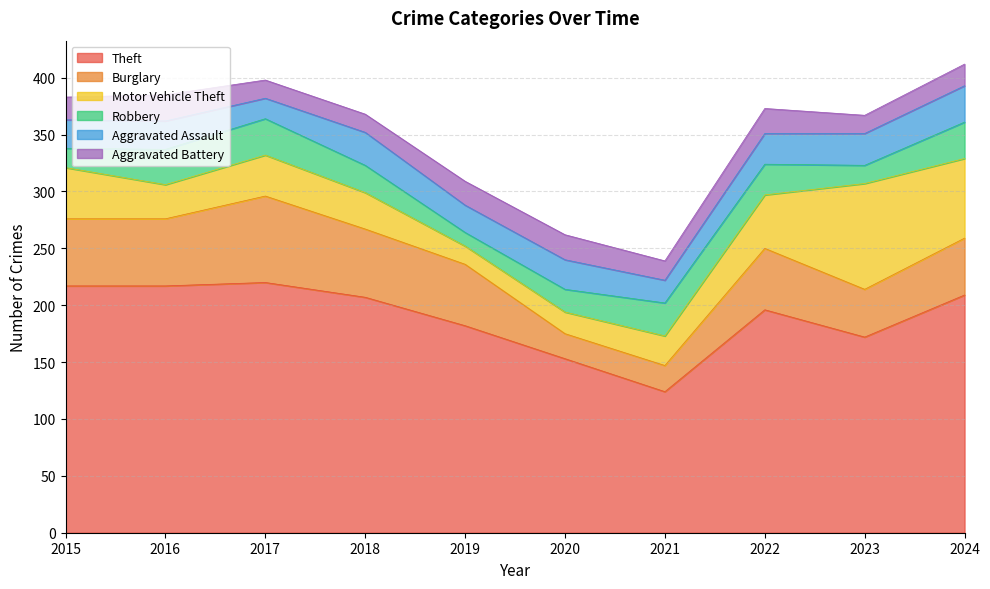

How many times do Motor Vehicle Theft and Aggravated Battery cross each other?

2